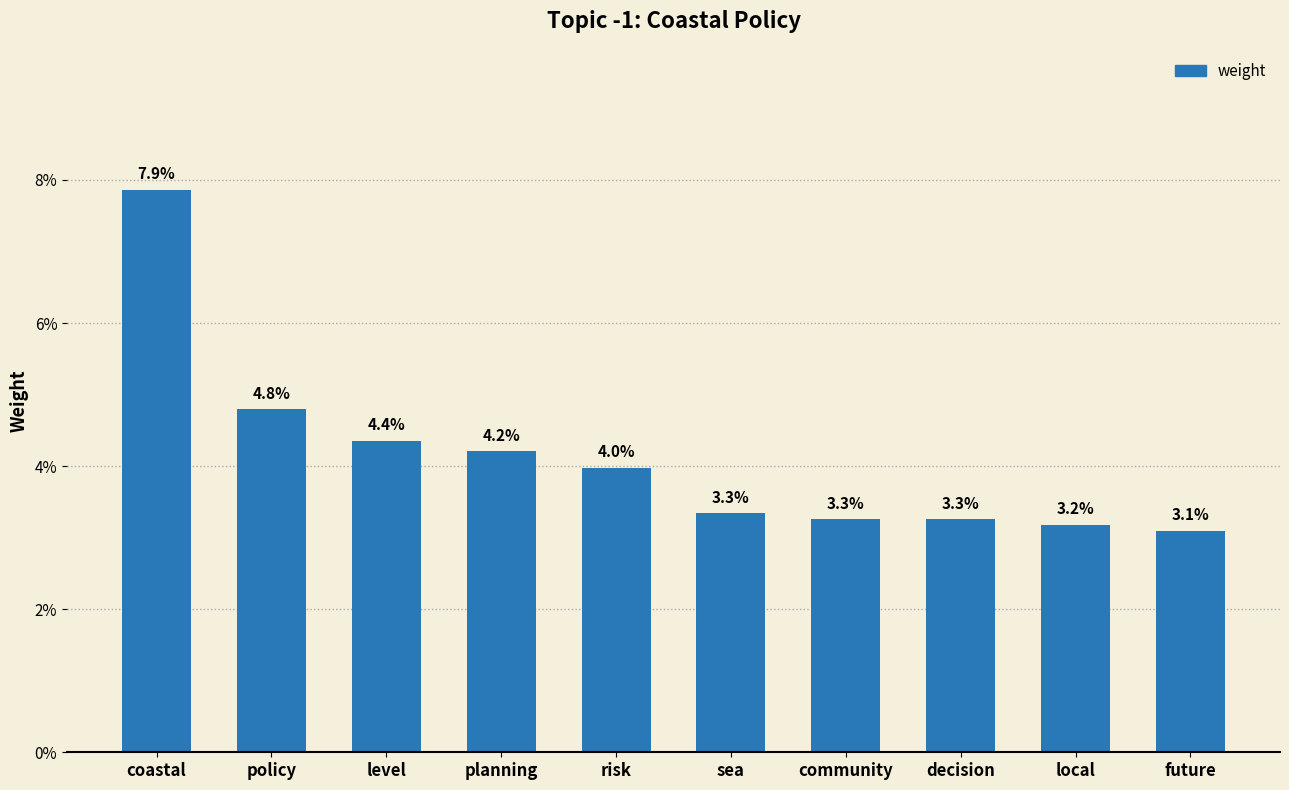

Are the bars horizontal?

No